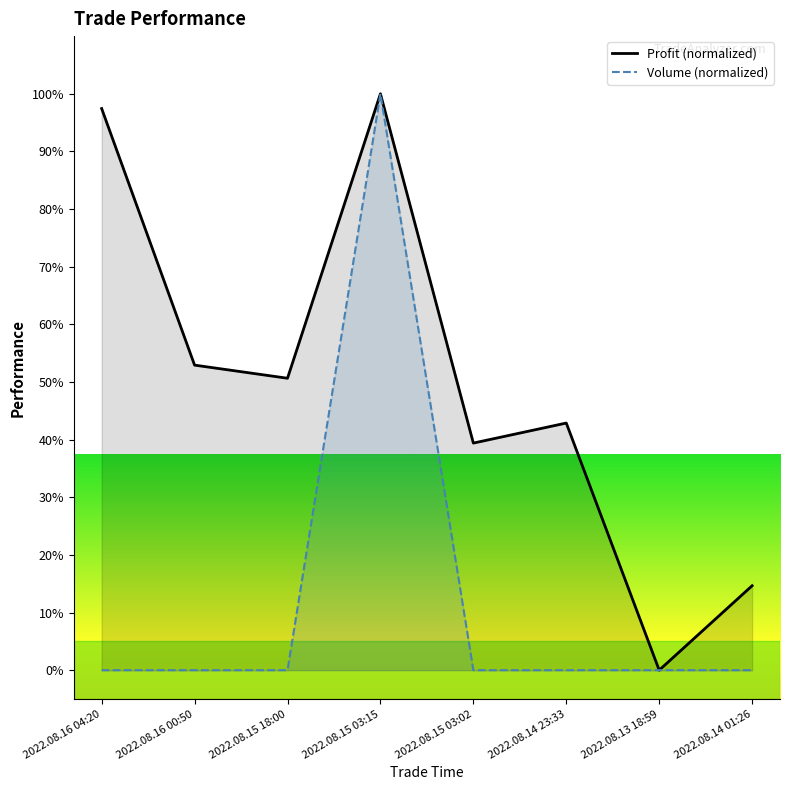

What is the label of the 7th point from the right?

2022.08.16 00:50